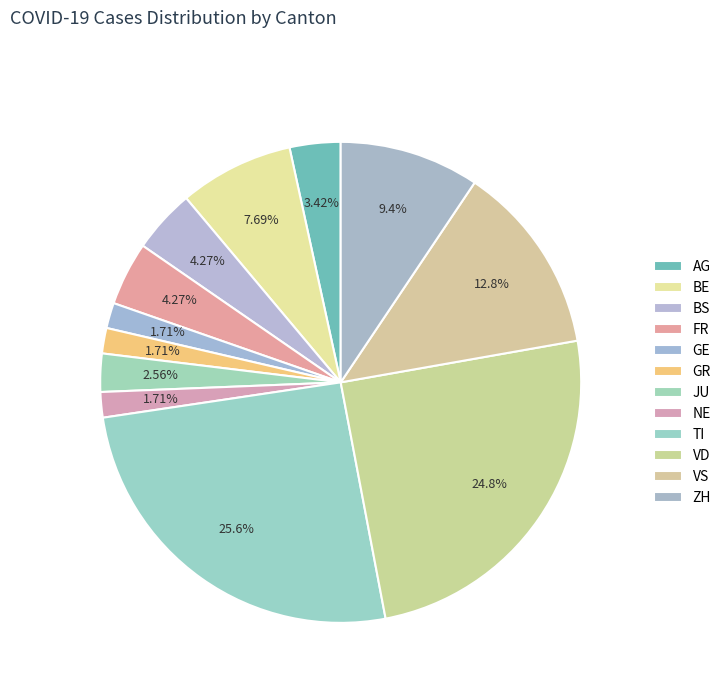

To the nearest percent, what is the difference between the largest and smallest slice percentages?

24%